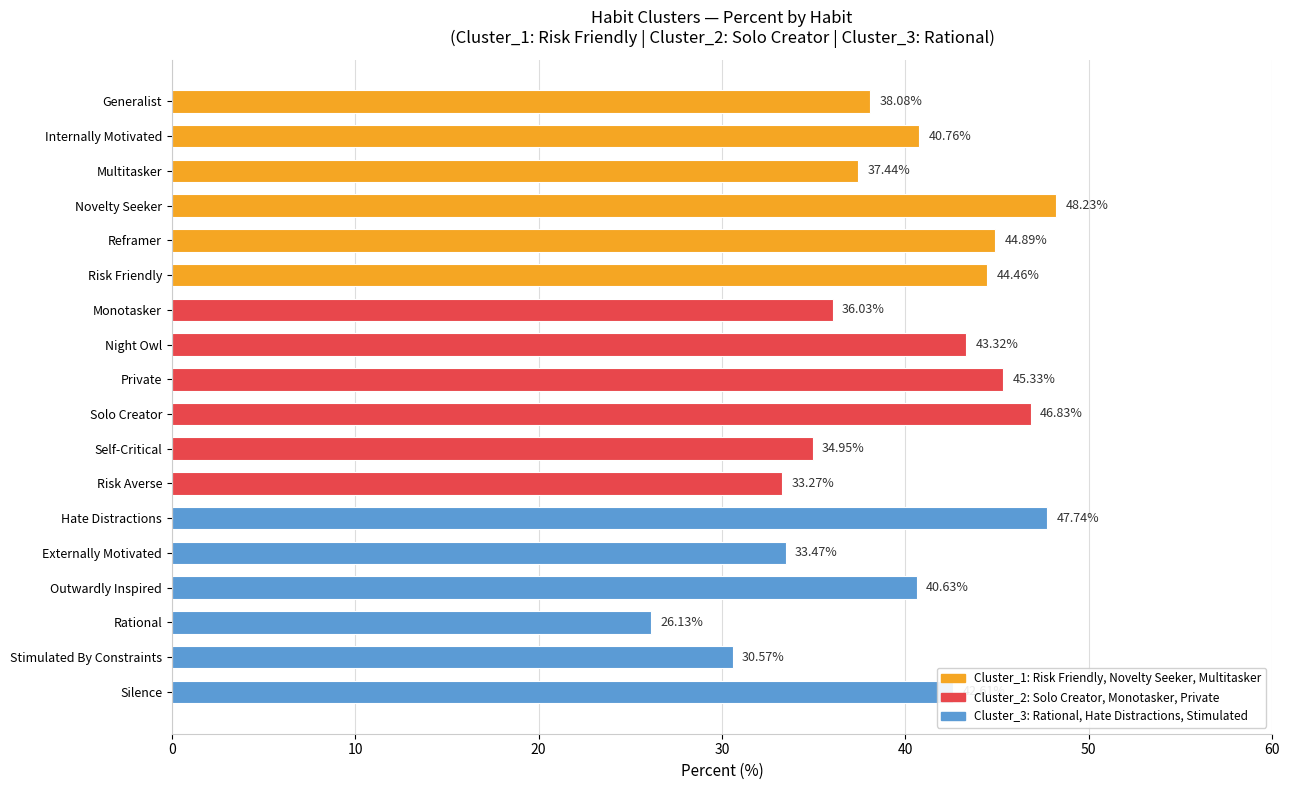

Rank the categories by value from highest to lowest.

Novelty Seeker, Hate Distractions, Solo Creator, Private, Reframer, Risk Friendly, Night Owl, Silence, Internally Motivated, Outwardly Inspired, Generalist, Multitasker, Monotasker, Self-Critical, Externally Motivated, Risk Averse, Stimulated By Constraints, Rational